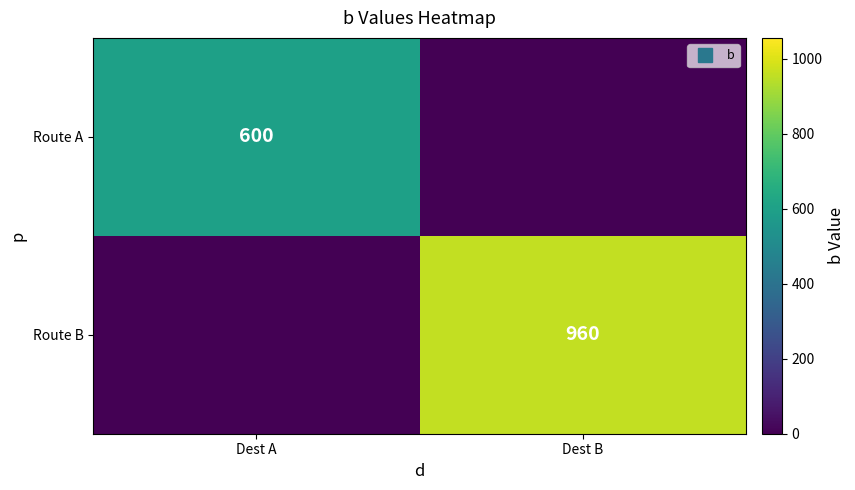

Which series has the largest range (max minus min)?

Route B